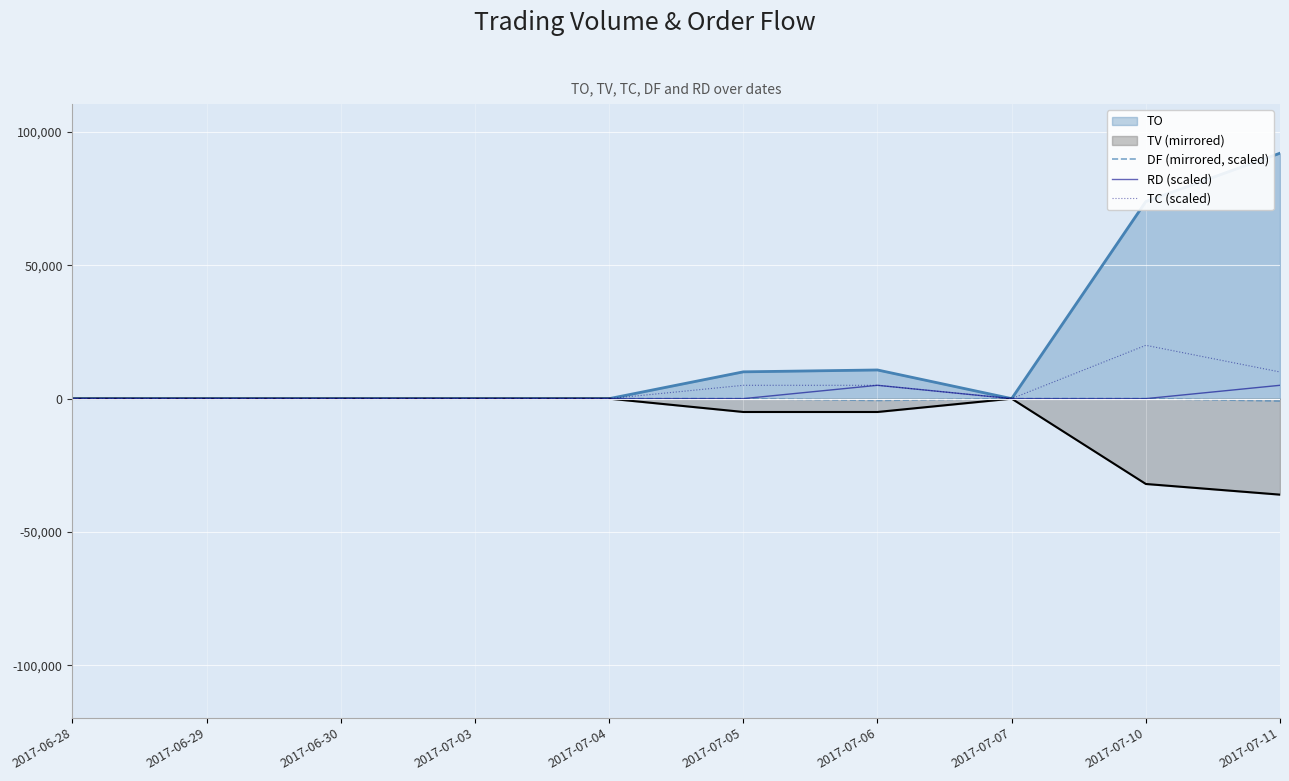

Is it true that TC (scaled) equals 13394.3 at 2017-06-28?

False